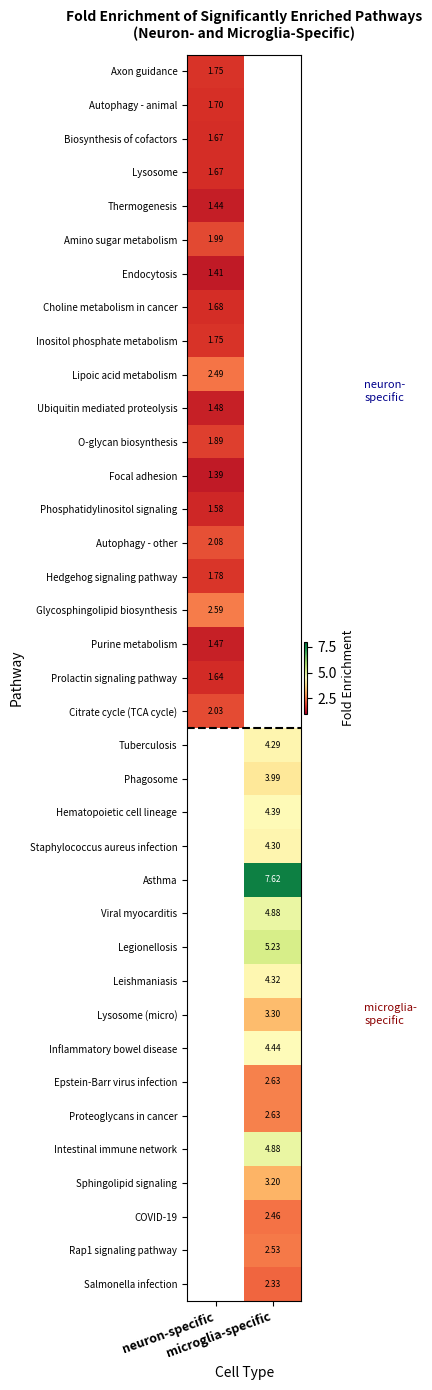

Which label corresponds to the largest value in the chart?

microglia-specific